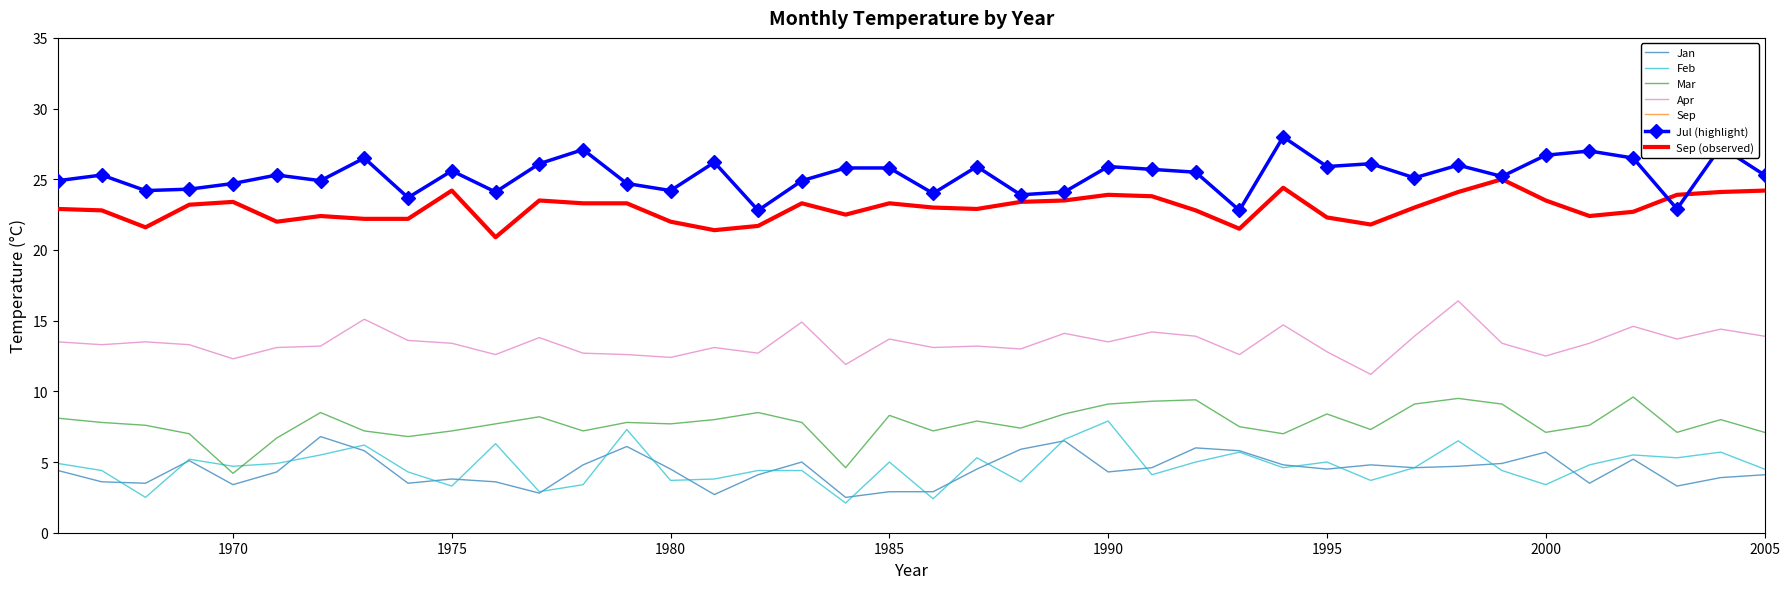

What is the value of the Feb point at the 28th from the left?

5.7